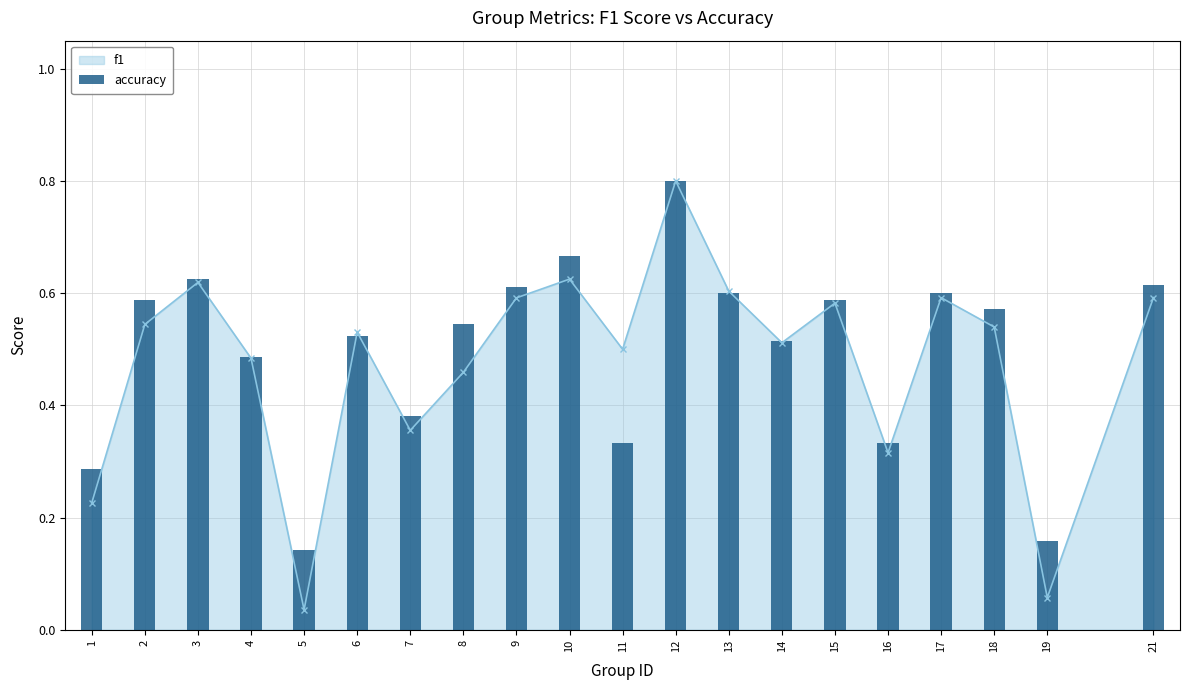

The value of f1 at 12 is 0.8. True or false?

True